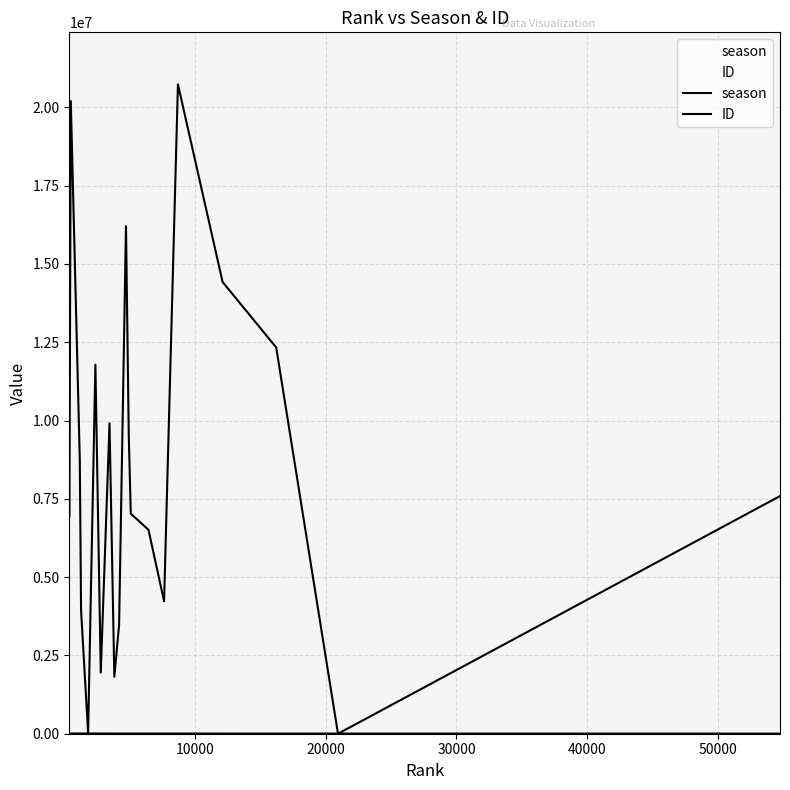

How many lines are shown in the chart?

2